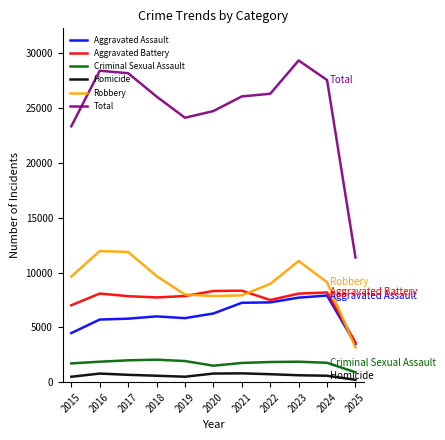

Is the value of Homicide at 2023 greater than the value of Criminal Sexual Assault at 2025?

No